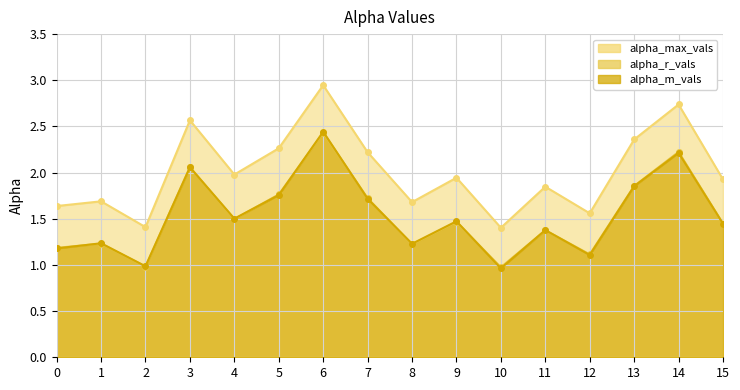

What is the total value across all series at 7?

5.7